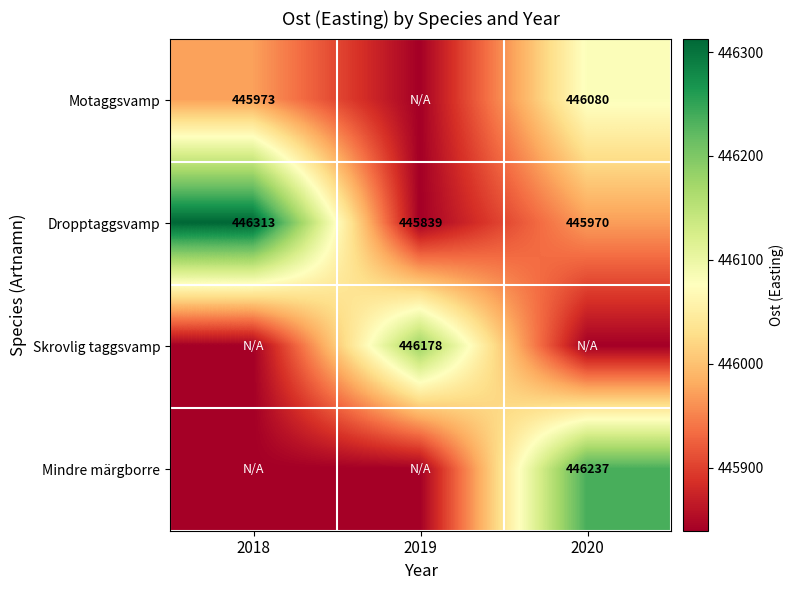

Where does the Motaggsvamp series first go above 445972?

2018